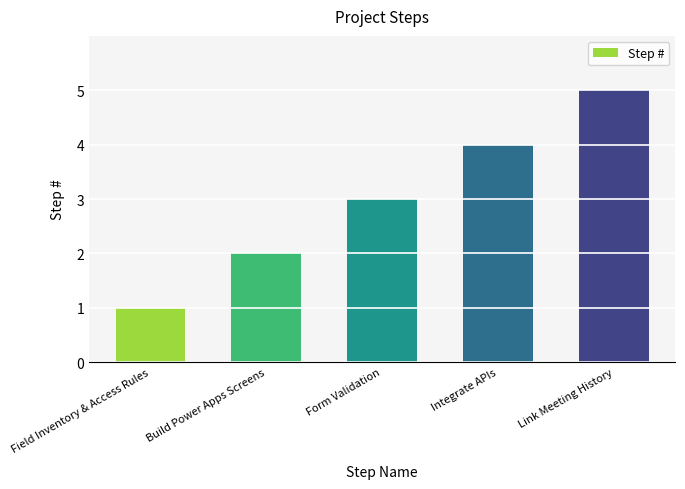

True or false: the data shows 2 at Form Validation.

False